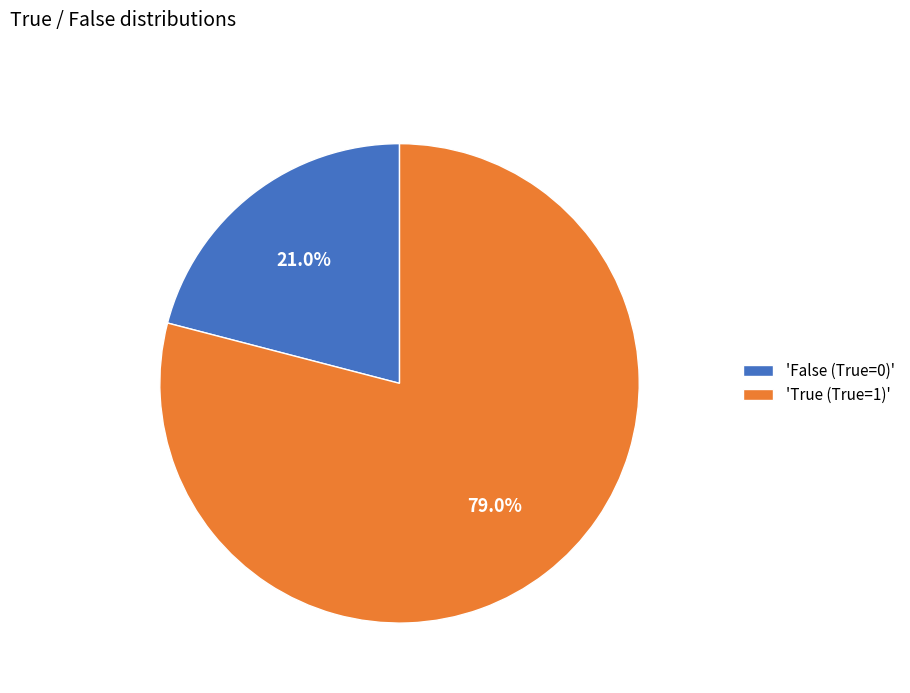

Rank the categories by value from highest to lowest.

'True (True=1)', 'False (True=0)'